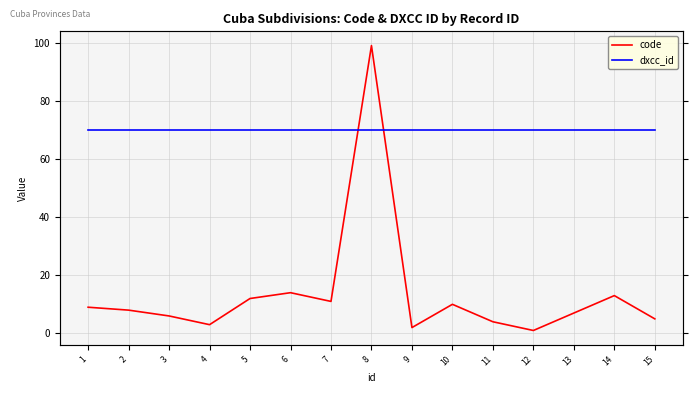

True or false: code has a value of 10 at 13.

False